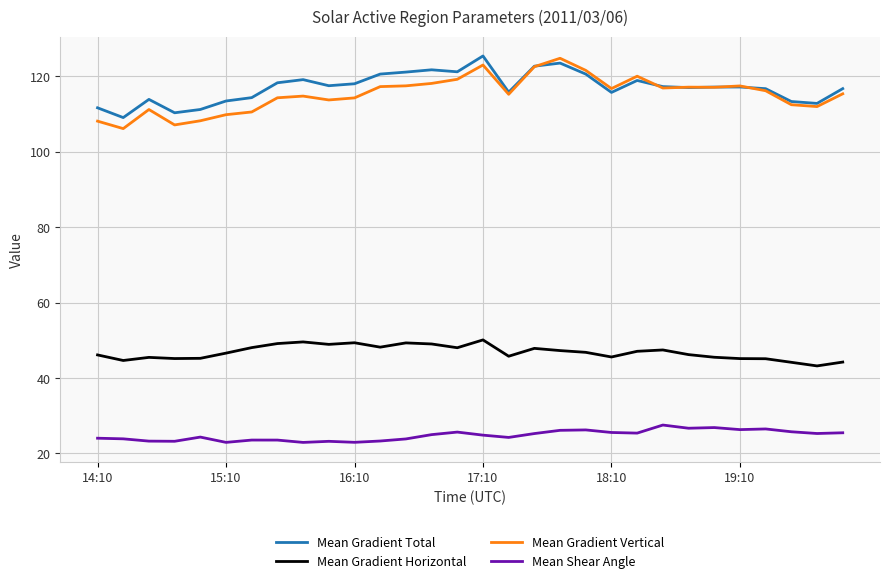

What is the smallest value displayed?

22.9